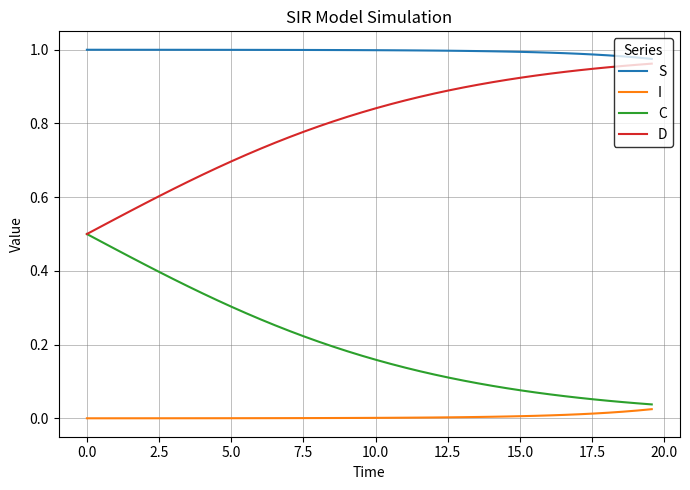

Rank the series by their average value, from lowest to highest.

I, C, D, S